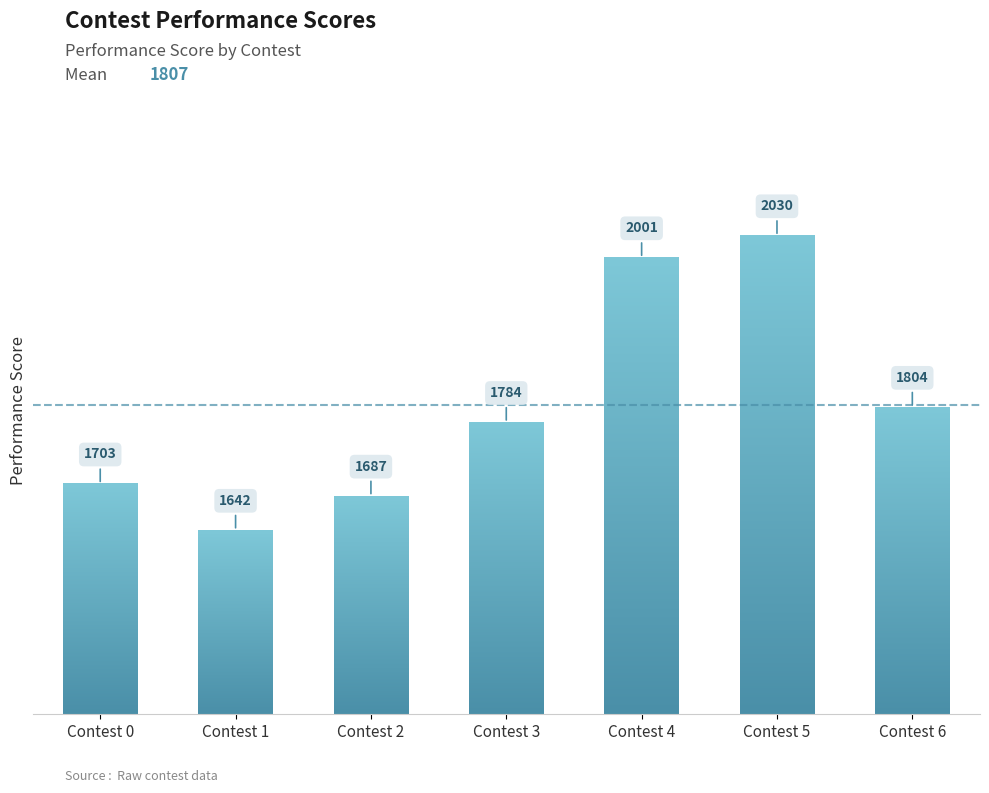

List the labels in order of value, smallest first.

Contest 1, Contest 2, Contest 0, Contest 3, Contest 6, Contest 4, Contest 5